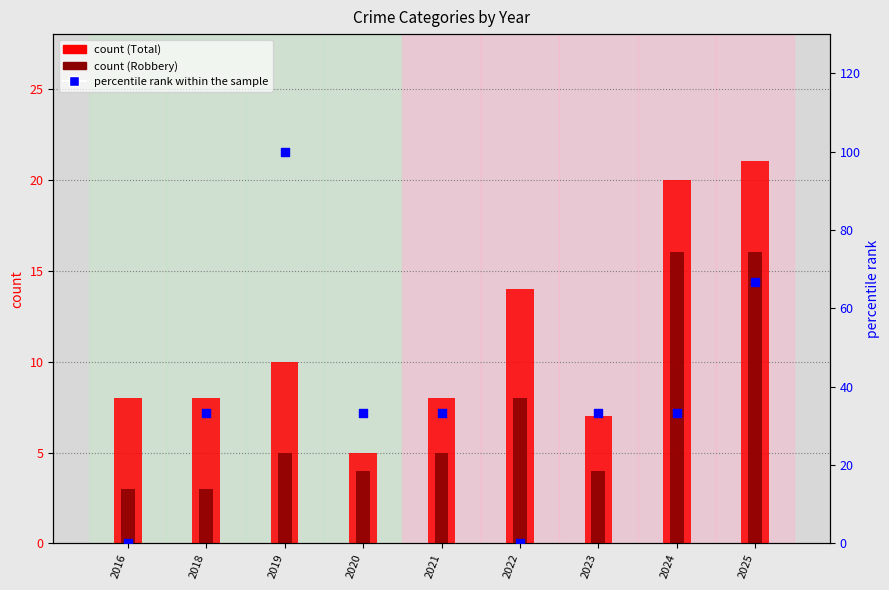

Which series has the largest total across all categories?

percentile rank within sample